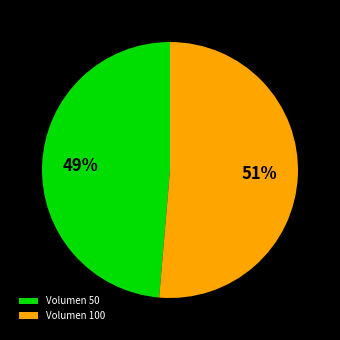

Which slice is the largest?

Volumen 100